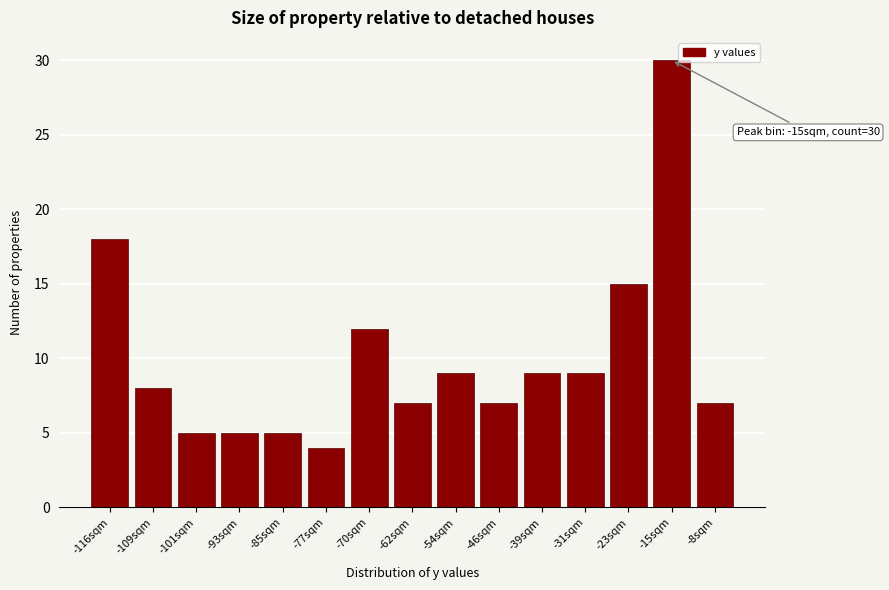

Reading left to right, transcribe all the data shown in this chart.

18	8	5	5	5	4	12	7	9	7	9	9	15	30	7